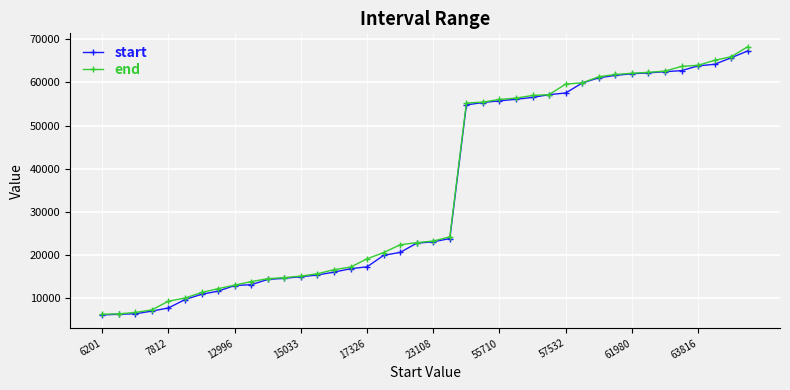

What is the value of the start point at the 28th from the left?

57145